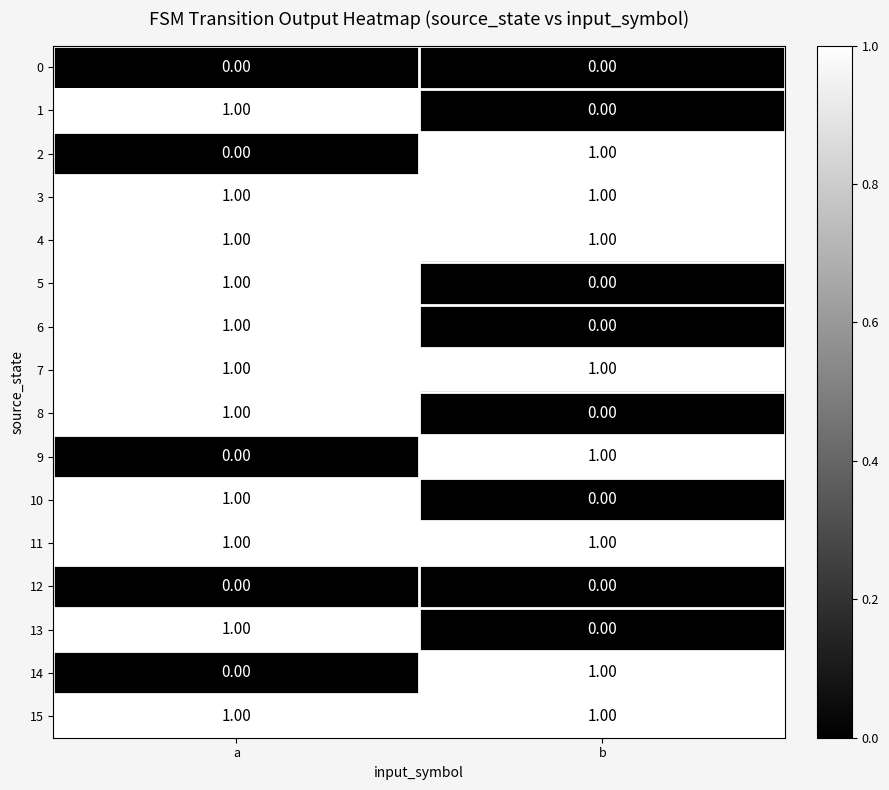

Count the number of data series in this chart.

16